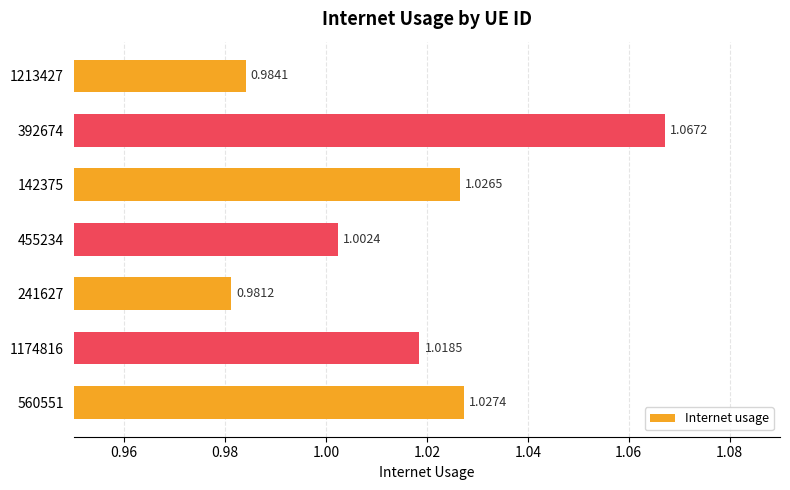

Which has a higher value, 392674 or 241627?

392674